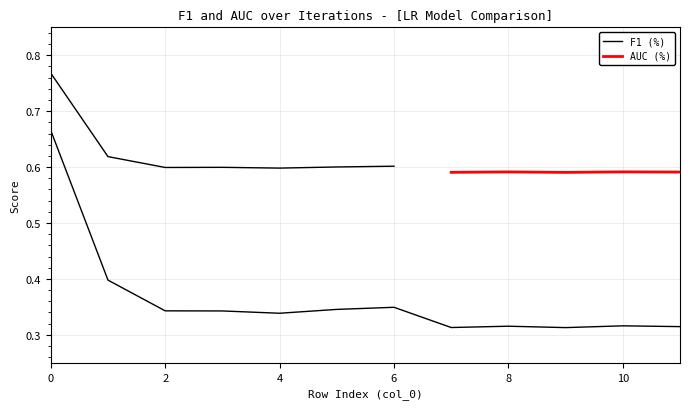

What value does the data have at 6?

0.3